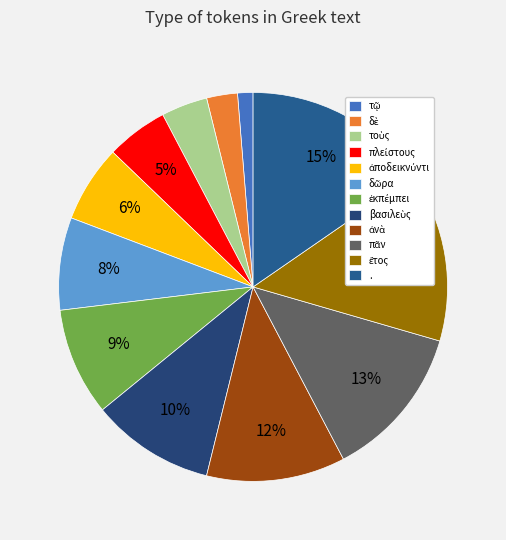

How many slices are in this pie chart?

12